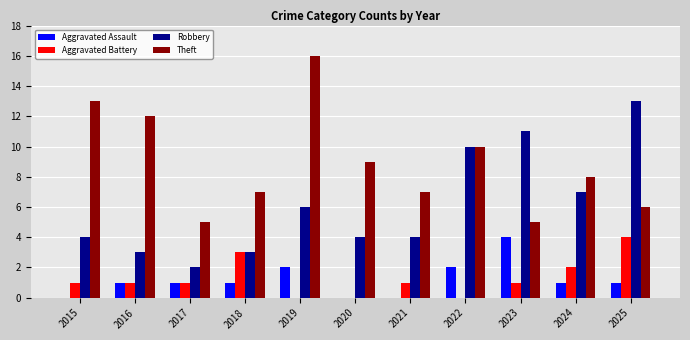

Reading right to left, extract all data points from this chart.

Aggravated Assault: 2025=1	2024=1	2023=4	2022=2	2021=0	2020=0	2019=2	2018=1	2017=1	2016=1	2015=0
Aggravated Battery: 2025=4	2024=2	2023=1	2022=0	2021=1	2020=0	2019=0	2018=3	2017=1	2016=1	2015=1
Robbery: 2025=13	2024=7	2023=11	2022=10	2021=4	2020=4	2019=6	2018=3	2017=2	2016=3	2015=4
Theft: 2025=6	2024=8	2023=5	2022=10	2021=7	2020=9	2019=16	2018=7	2017=5	2016=12	2015=13